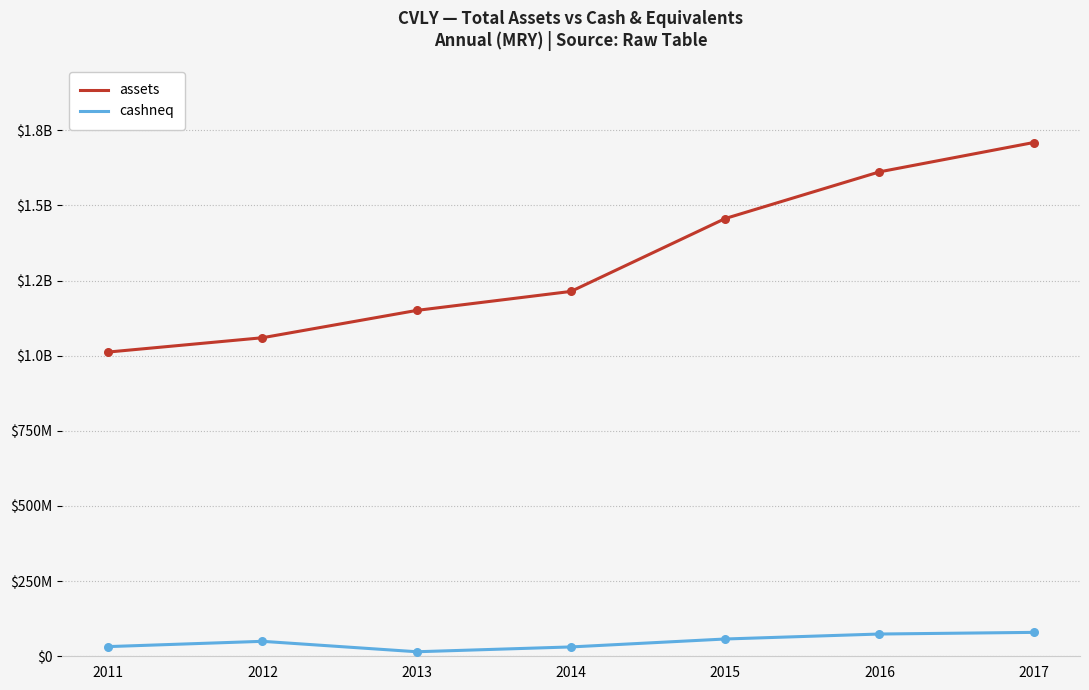

What are all the series names shown in the legend?

assets, cashneq